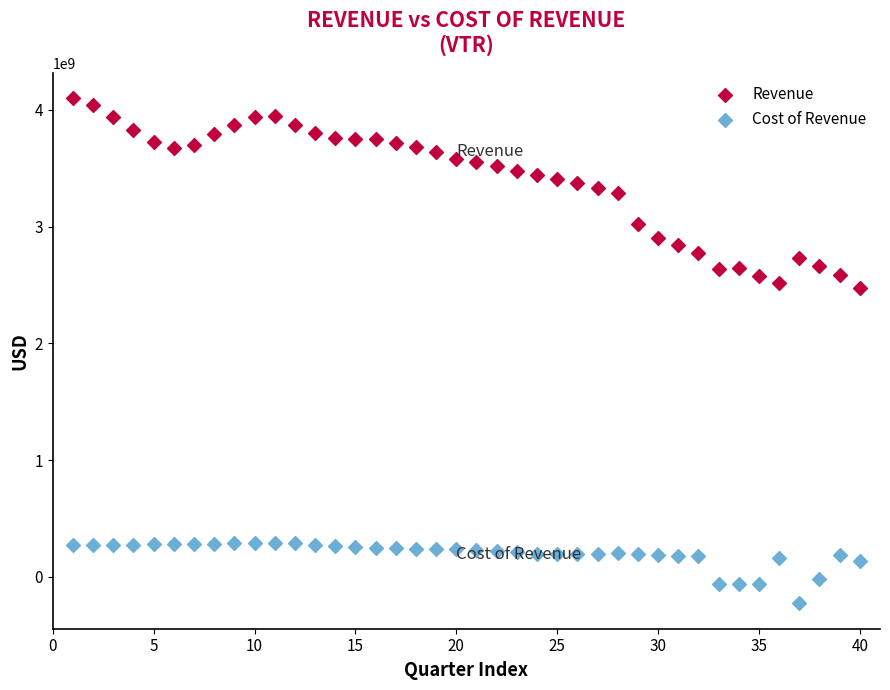

Which series has the largest Y range (max minus min)?

Revenue